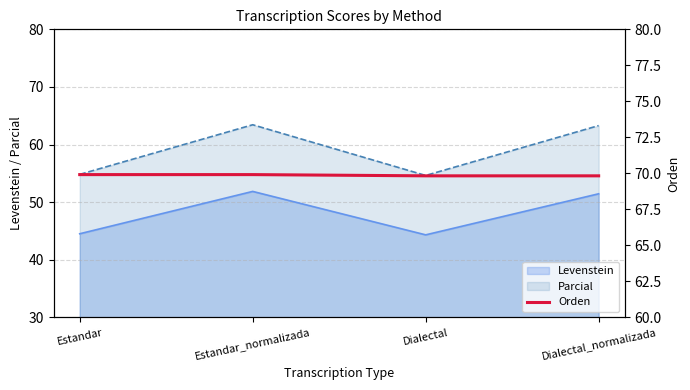

What is the sum of all values?

279.5